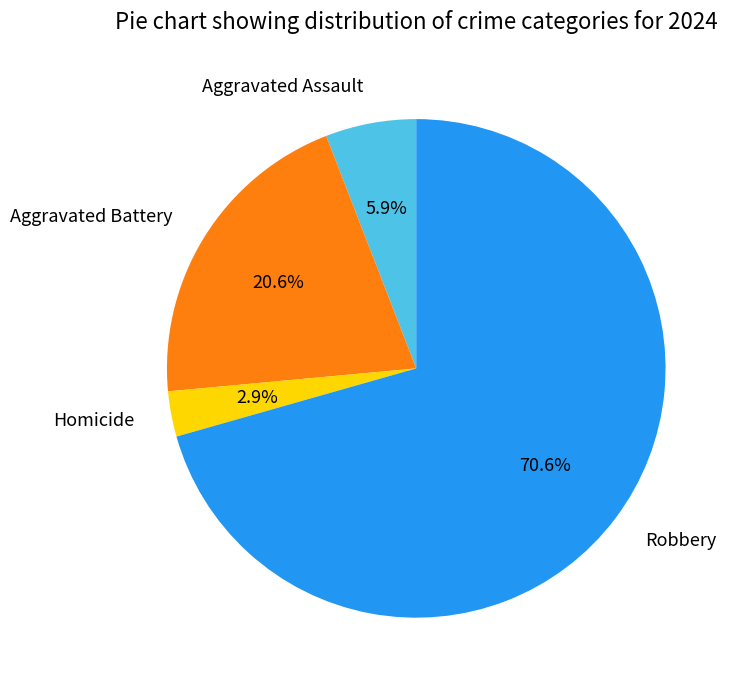

To the nearest percent, what is the difference between the Robbery and Aggravated Assault slice percentages?

65%